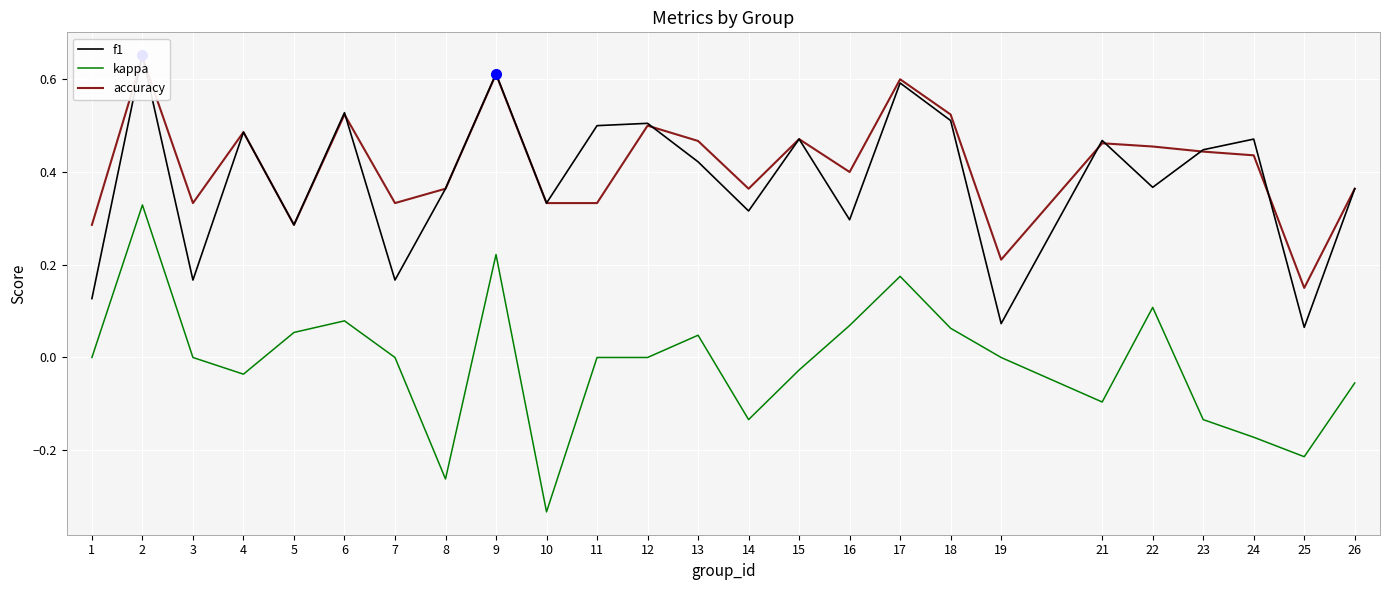

Reading left to right, transcribe all the data shown in this chart.

f1: 1=0.1	2=0.7	3=0.2	4=0.5	5=0.3	6=0.5	7=0.2	8=0.4	9=0.6	10=0.3	11=0.5	12=0.5	13=0.4	14=0.3	15=0.5	16=0.3	17=0.6	18=0.5	19=0.1	21=0.5	22=0.4	23=0.4	24=0.5	25=0.1	26=0.4
kappa: 1=0.0	2=0.3	3=0.0	4=-0.0	5=0.1	6=0.1	7=0.0	8=-0.3	9=0.2	10=-0.3	11=0.0	12=0.0	13=0.0	14=-0.1	15=-0.0	16=0.1	17=0.2	18=0.1	19=0.0	21=-0.1	22=0.1	23=-0.1	24=-0.2	25=-0.2	26=-0.1
accuracy: 1=0.3	2=0.6	3=0.3	4=0.5	5=0.3	6=0.5	7=0.3	8=0.4	9=0.6	10=0.3	11=0.3	12=0.5	13=0.5	14=0.4	15=0.5	16=0.4	17=0.6	18=0.5	19=0.2	21=0.5	22=0.5	23=0.4	24=0.4	25=0.1	26=0.4